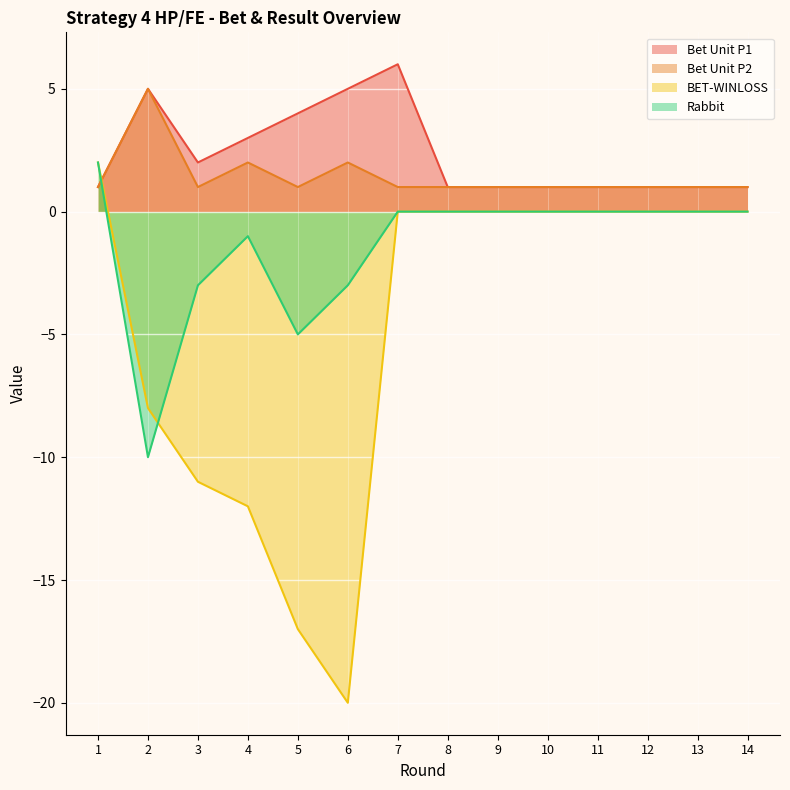

The value of Bet Unit P2 at 4 is 2. True or false?

True